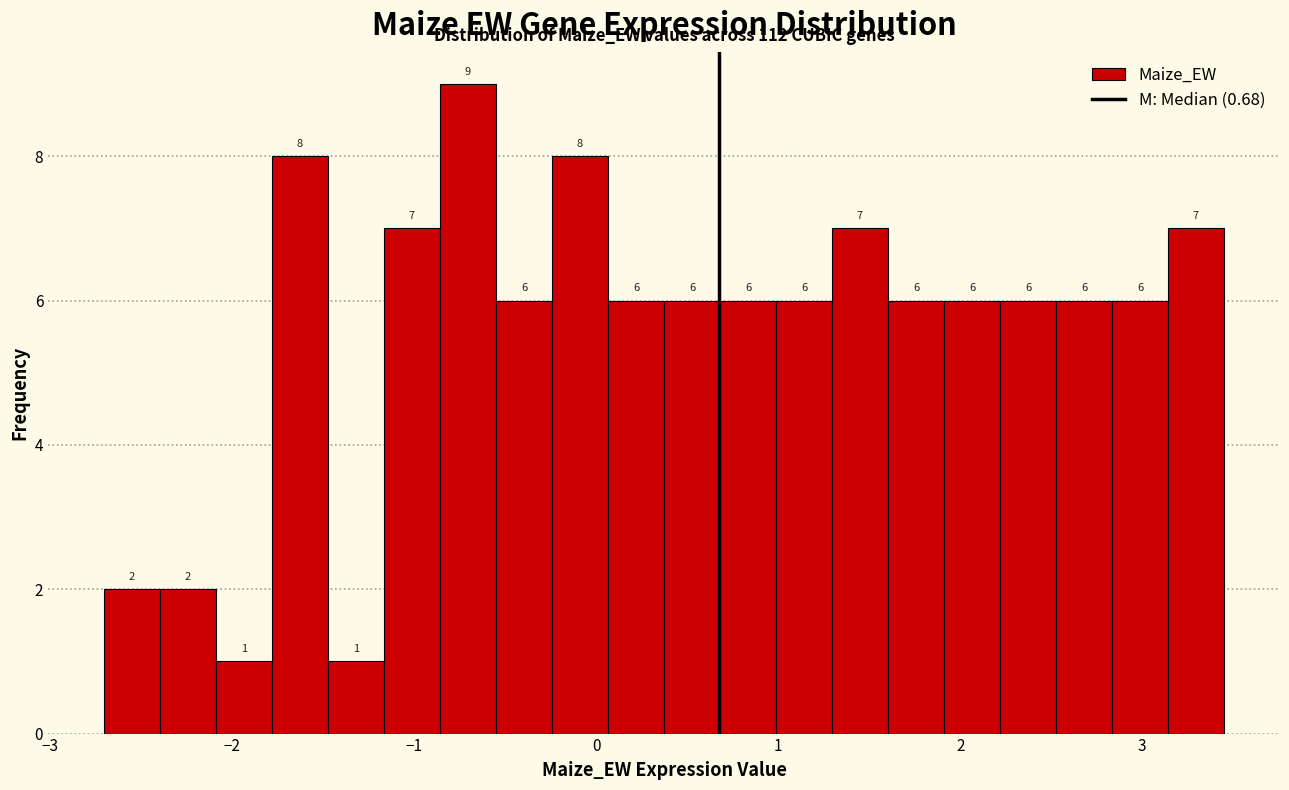

Read against the x-axis, roughly where is the centre of the tallest bar?

-0.7